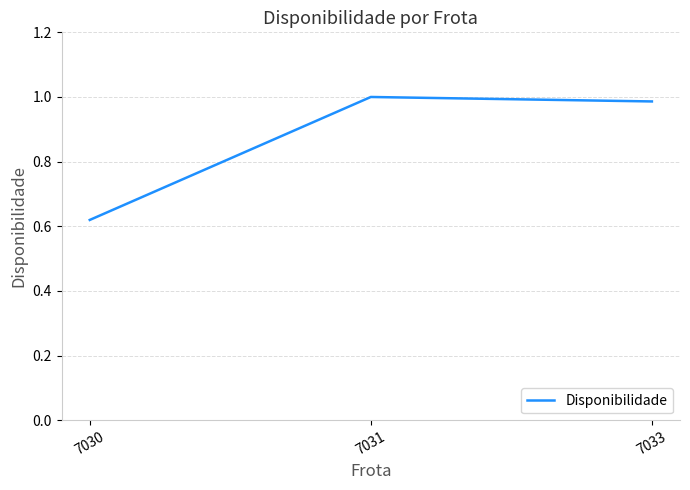

Rank the categories by value from lowest to highest.

7030, 7033, 7031